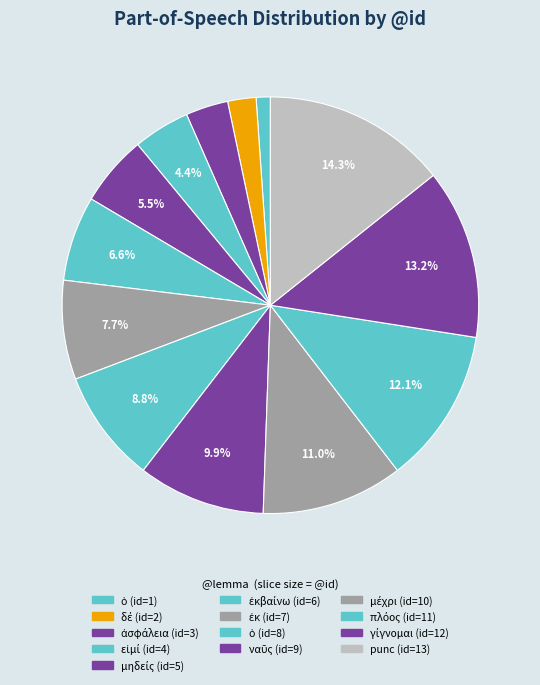

Is there a majority slice in this chart?

No